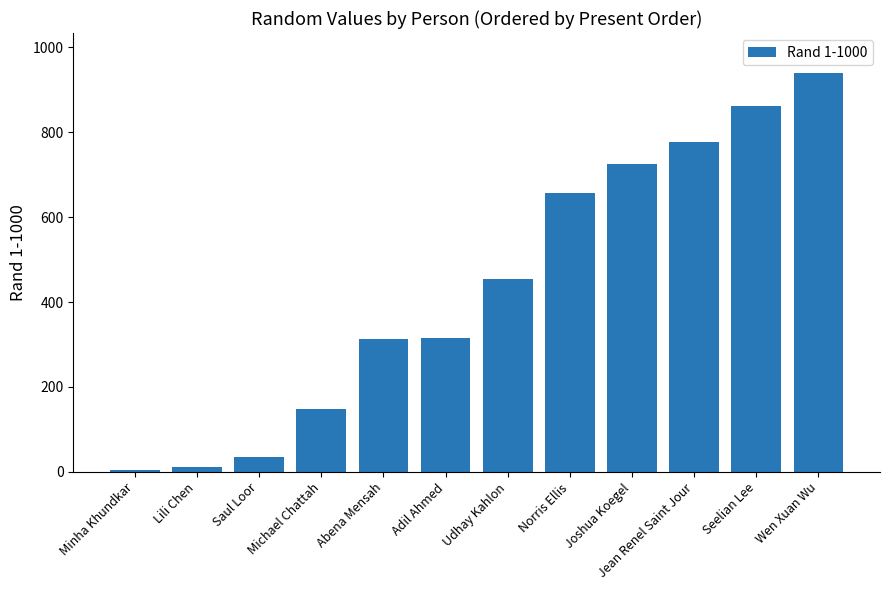

Which label corresponds to the largest value in the chart?

Wen Xuan Wu